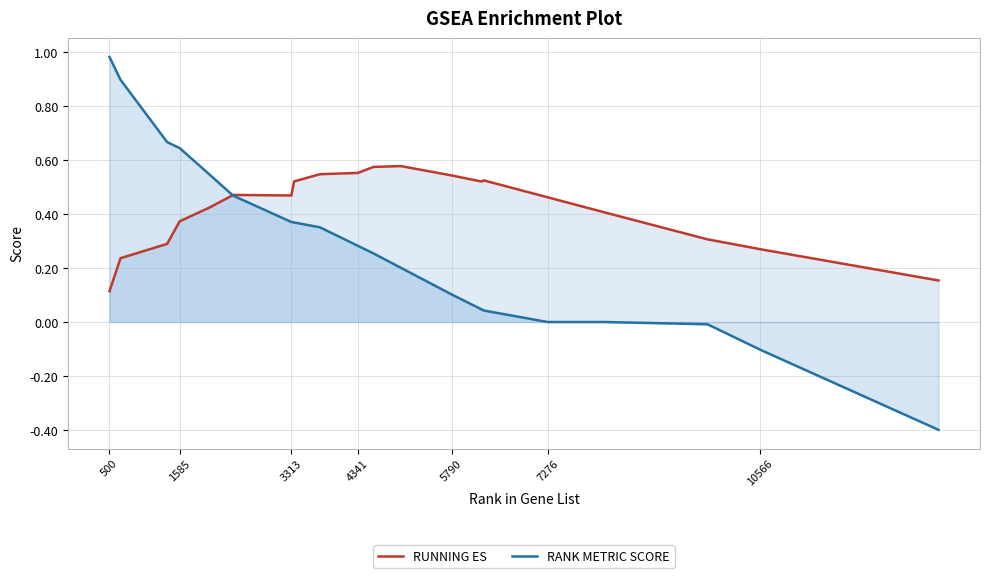

Which series has the largest total across all categories?

RUNNING ES